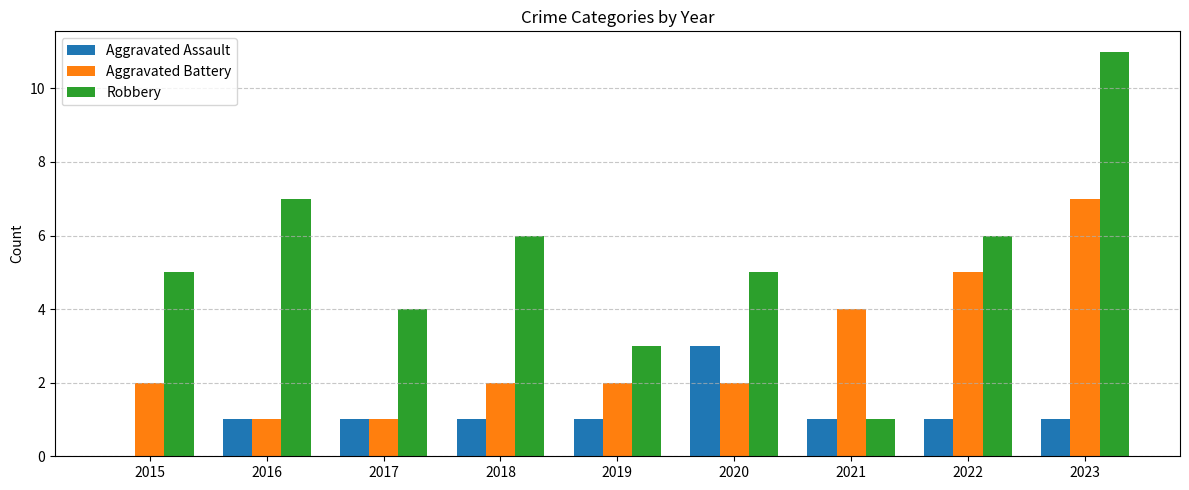

At which label does Aggravated Assault reach its peak?

2020